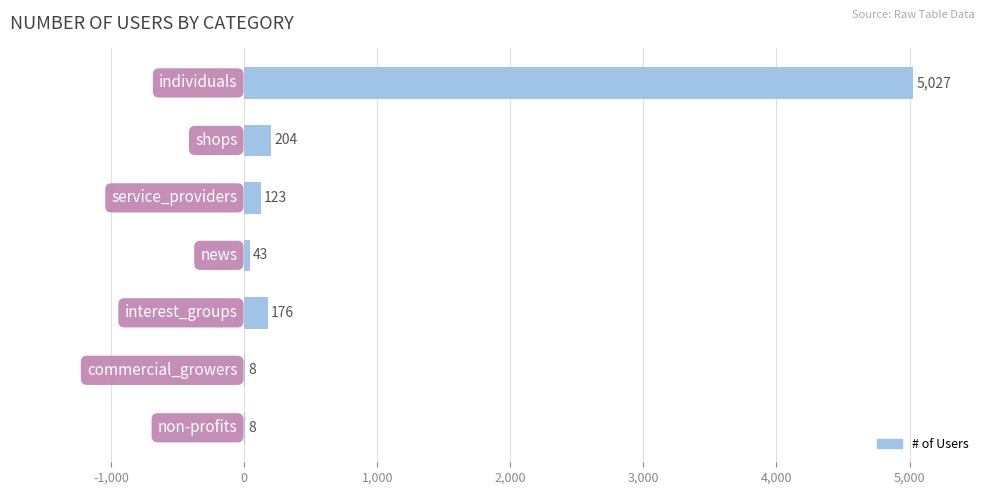

What is the sum of all values?

5589